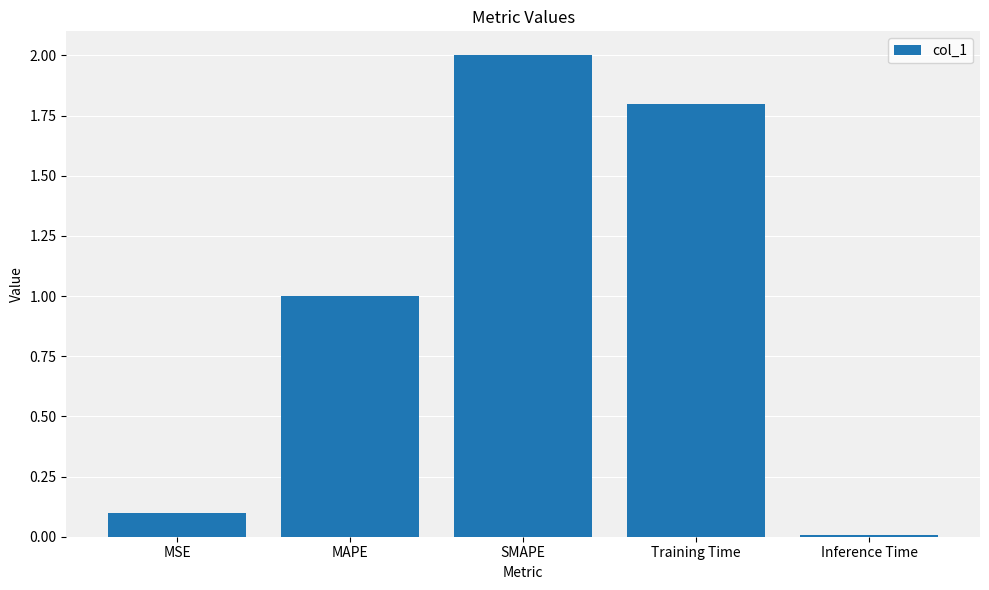

How many bars are there in total?

5